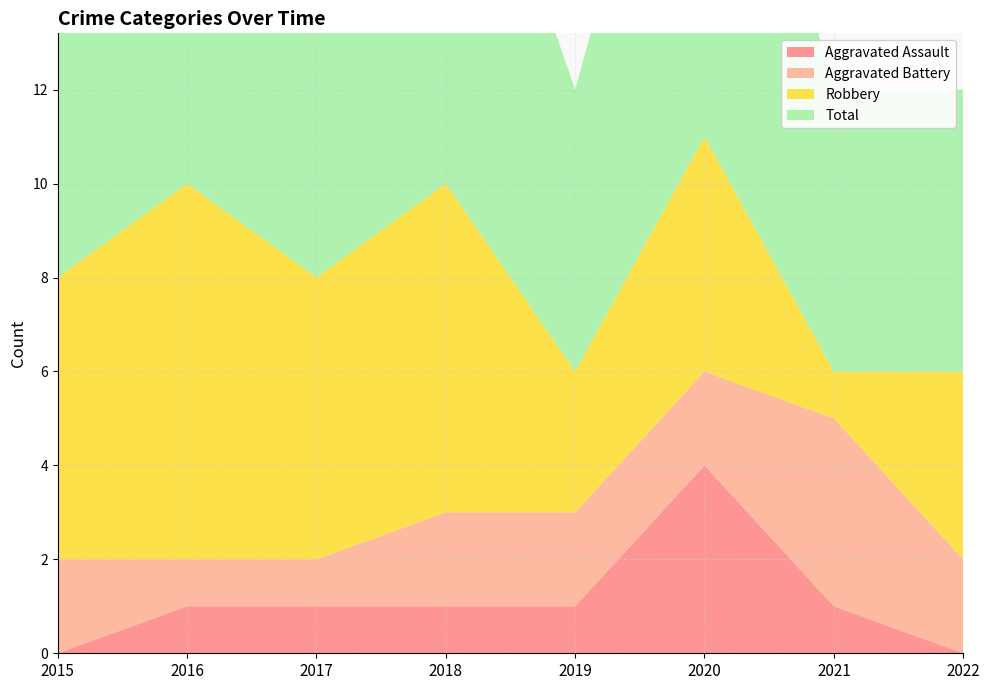

Reading left to right, list all the values displayed in this chart.

Aggravated Assault: 2015=0	2016=1	2017=1	2018=1	2019=1	2020=4	2021=1	2022=0
Aggravated Battery: 2015=2	2016=1	2017=1	2018=2	2019=2	2020=2	2021=4	2022=2
Robbery: 2015=6	2016=8	2017=6	2018=7	2019=3	2020=5	2021=1	2022=4
Total: 2015=8	2016=10	2017=8	2018=10	2019=6	2020=11	2021=6	2022=6